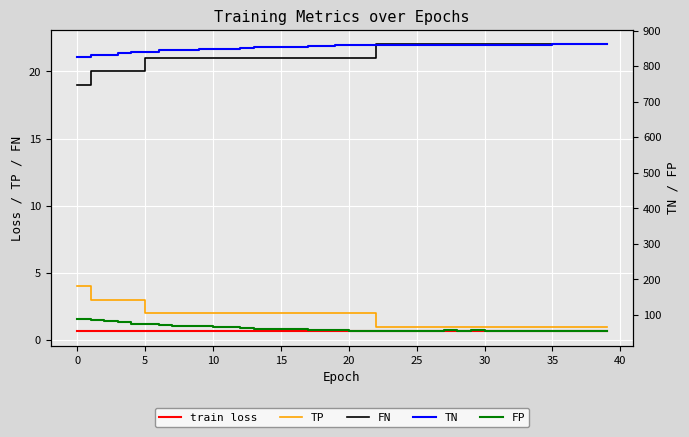

How many lines are shown in the chart?

5